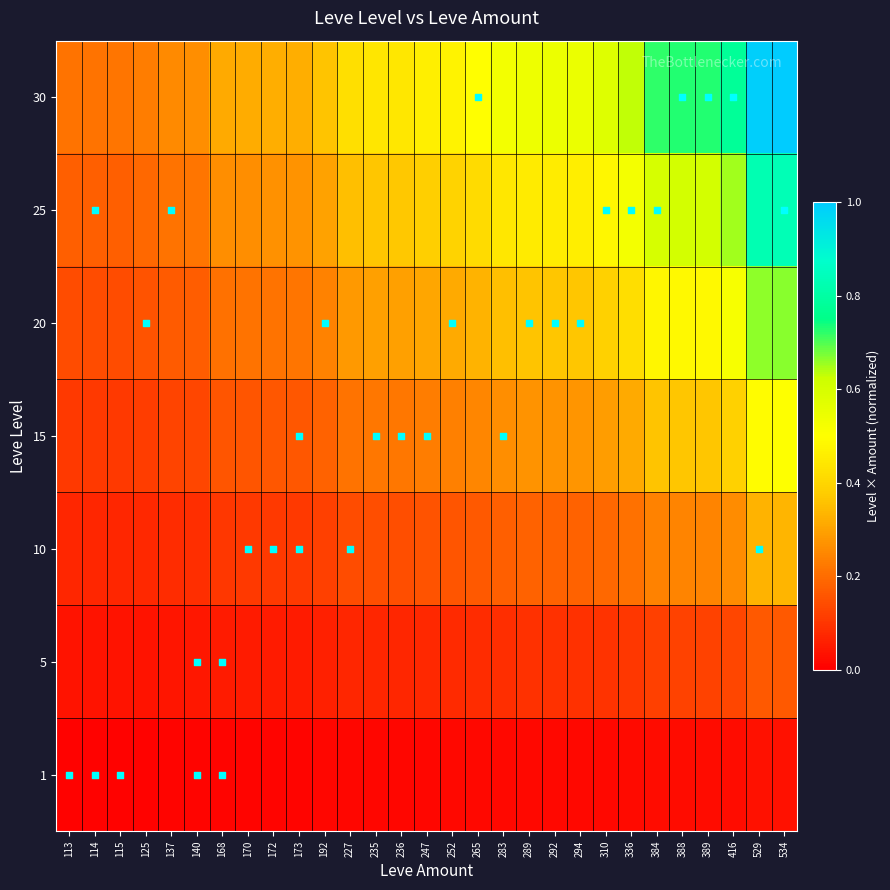

Reading right to left, extract all data points from this chart.

1: 534=0.0	529=0.0	416=0.0	389=0.0	388=0.0	384=0.0	336=0.0	310=0.0	294=0.0	292=0.0	289=0.0	283=0.0	265=0.0	252=0.0	247=0.0	236=0.0	235=0.0	227=0.0	192=0.0	173=0.0	172=0.0	170=0.0	168=0.0	140=0.0	137=0.0	125=0.0	115=0.0	114=0.0	113=0.0
5: 534=0.2	529=0.2	416=0.1	389=0.1	388=0.1	384=0.1	336=0.1	310=0.1	294=0.1	292=0.1	289=0.1	283=0.1	265=0.1	252=0.1	247=0.1	236=0.1	235=0.1	227=0.1	192=0.1	173=0.1	172=0.1	170=0.1	168=0.1	140=0.0	137=0.0	125=0.0	115=0.0	114=0.0	113=0.0
10: 534=0.3	529=0.3	416=0.3	389=0.2	388=0.2	384=0.2	336=0.2	310=0.2	294=0.2	292=0.2	289=0.2	283=0.2	265=0.2	252=0.2	247=0.2	236=0.1	235=0.1	227=0.1	192=0.1	173=0.1	172=0.1	170=0.1	168=0.1	140=0.1	137=0.1	125=0.1	115=0.1	114=0.1	113=0.1
15: 534=0.5	529=0.5	416=0.4	389=0.4	388=0.4	384=0.4	336=0.3	310=0.3	294=0.3	292=0.3	289=0.3	283=0.3	265=0.2	252=0.2	247=0.2	236=0.2	235=0.2	227=0.2	192=0.2	173=0.2	172=0.2	170=0.2	168=0.2	140=0.1	137=0.1	125=0.1	115=0.1	114=0.1	113=0.1
20: 534=0.7	529=0.7	416=0.5	389=0.5	388=0.5	384=0.5	336=0.4	310=0.4	294=0.4	292=0.4	289=0.4	283=0.4	265=0.3	252=0.3	247=0.3	236=0.3	235=0.3	227=0.3	192=0.2	173=0.2	172=0.2	170=0.2	168=0.2	140=0.2	137=0.2	125=0.2	115=0.1	114=0.1	113=0.1
25: 534=0.8	529=0.8	416=0.6	389=0.6	388=0.6	384=0.6	336=0.5	310=0.5	294=0.5	292=0.5	289=0.5	283=0.4	265=0.4	252=0.4	247=0.4	236=0.4	235=0.4	227=0.4	192=0.3	173=0.3	172=0.3	170=0.3	168=0.3	140=0.2	137=0.2	125=0.2	115=0.2	114=0.2	113=0.2
30: 534=1.0	529=1.0	416=0.8	389=0.7	388=0.7	384=0.7	336=0.6	310=0.6	294=0.6	292=0.5	289=0.5	283=0.5	265=0.5	252=0.5	247=0.5	236=0.4	235=0.4	227=0.4	192=0.4	173=0.3	172=0.3	170=0.3	168=0.3	140=0.3	137=0.3	125=0.2	115=0.2	114=0.2	113=0.2